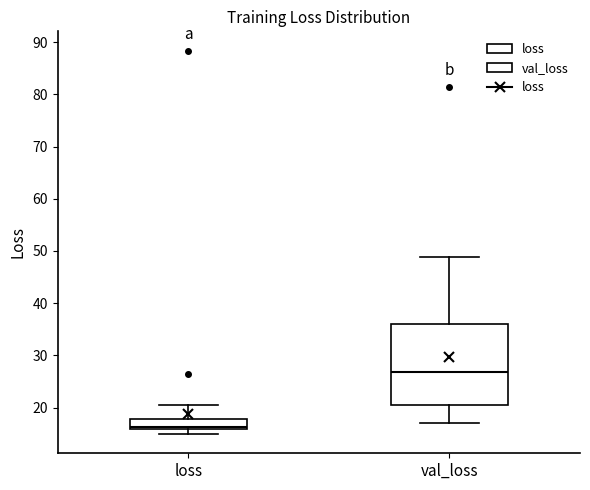

Which box has the highest median line?

val_loss